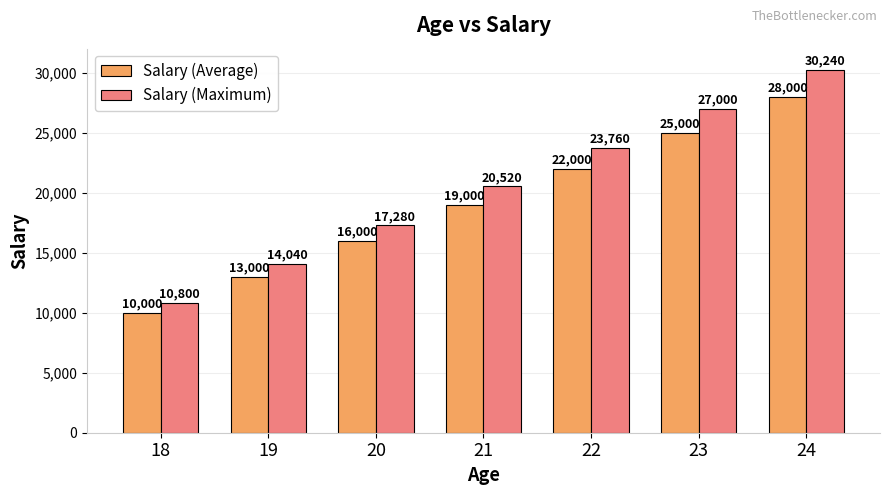

What are all the series names shown in the legend?

Salary (Average), Salary (Maximum)